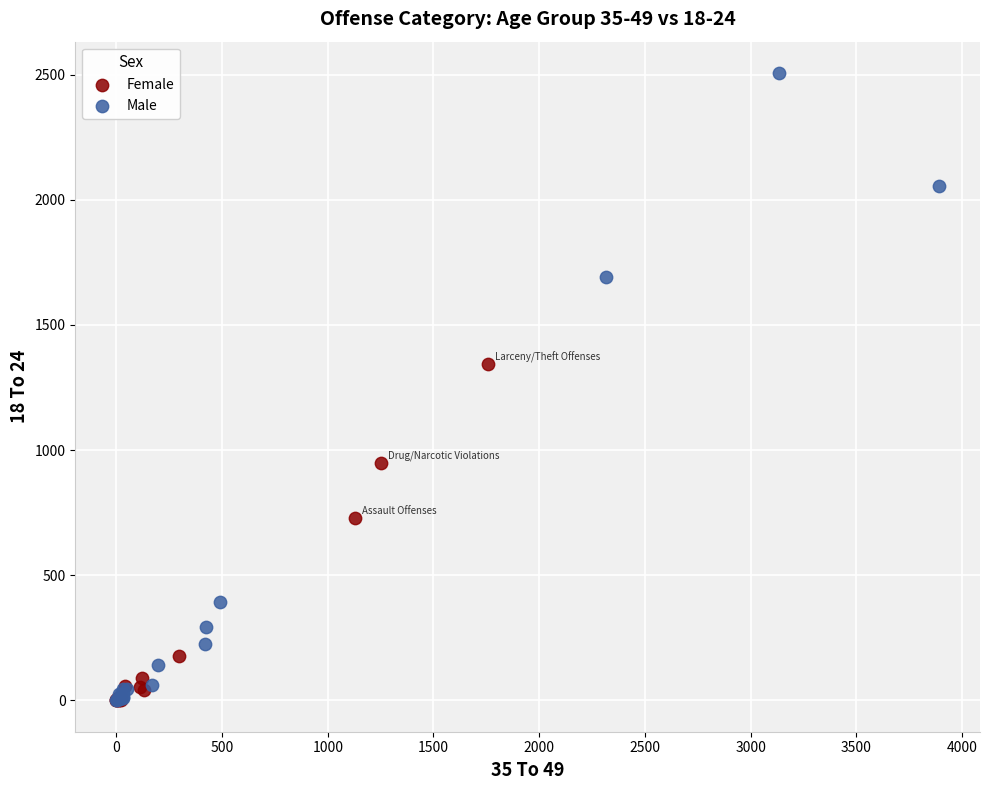

Which series has the widest spread of Y values?

Male